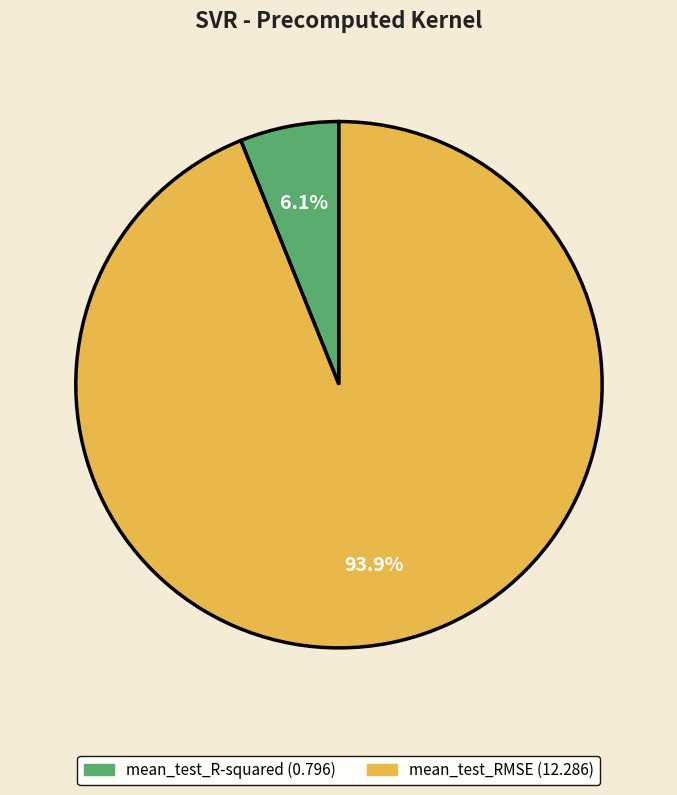

Which slice represents more than half of the pie?

mean_test_RMSE